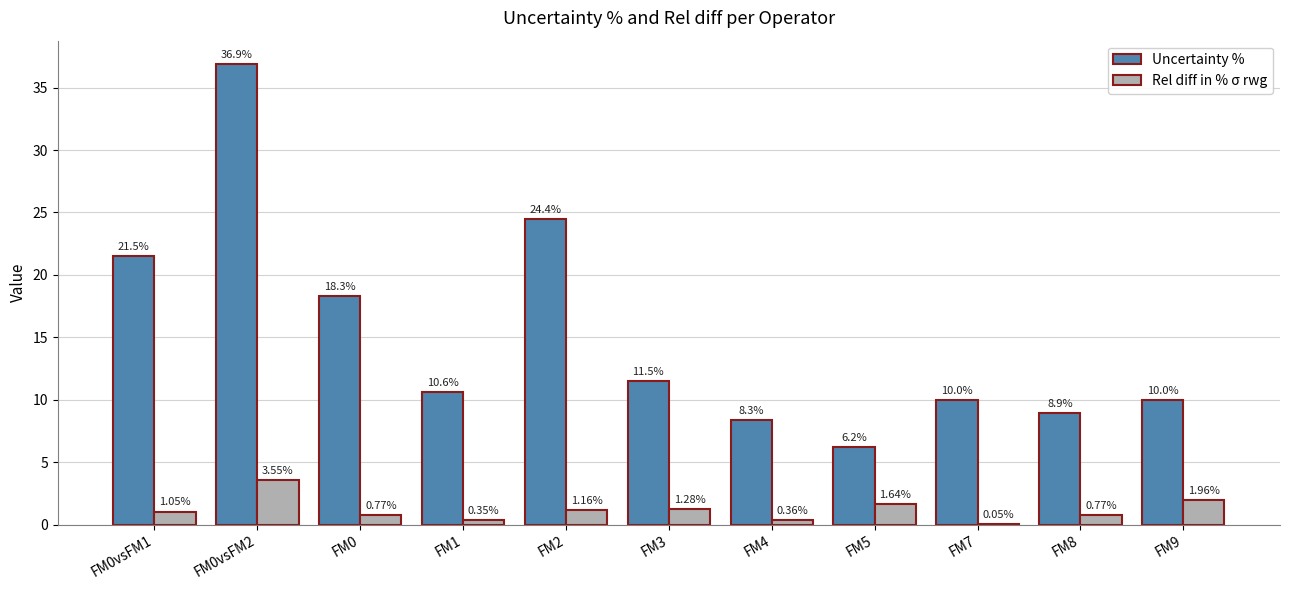

Does the chart contain stacked bars?

No